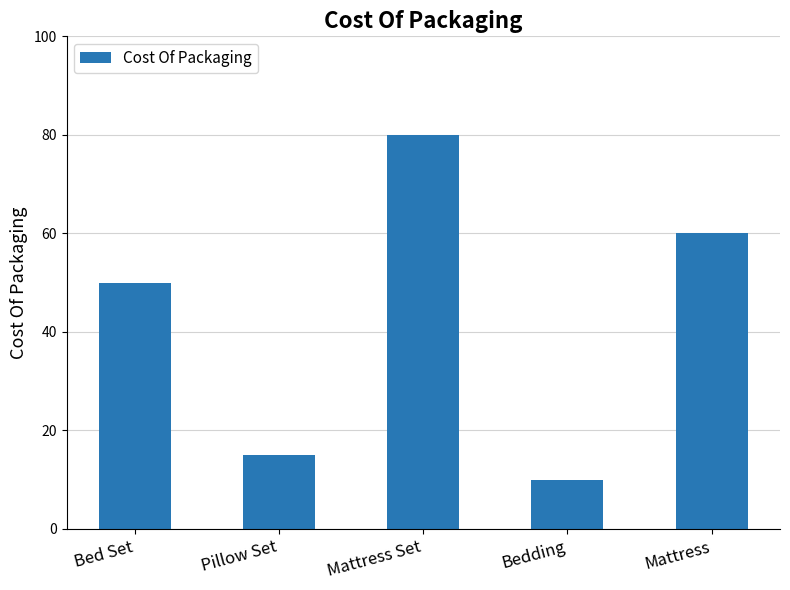

What position from the left is Bed Set?

1